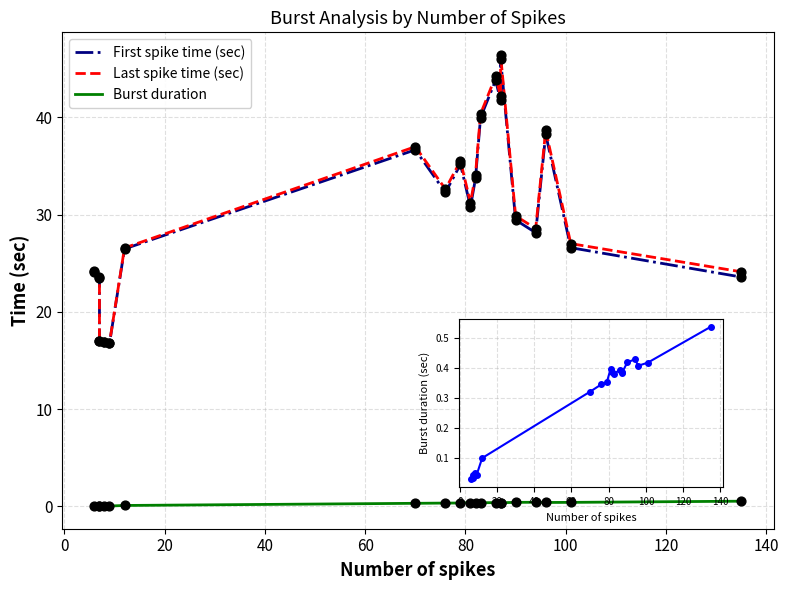

Which series contains the lowest Y value?

Burst duration